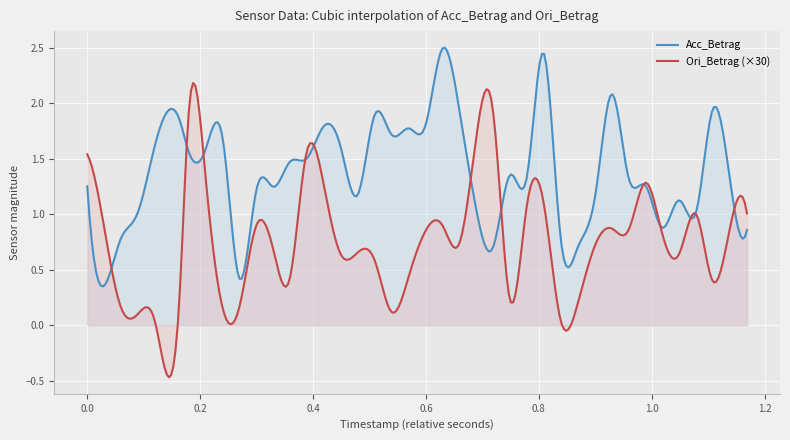

Reading right to left, extract all data points from this chart.

Acc_Betrag: 0.9	1.3	1.9	1.0	1.1	0.9	1.3	1.3	2.1	1.2	0.7	0.8	2.4	1.3	1.4	0.7	1.0	1.9	2.5	1.8	1.8	1.7	1.9	1.2	1.6	1.8	1.5	1.5	1.2	1.2	0.4	1.7	1.6	1.6	1.8	1.6	1.0	0.8	0.4	1.3
Ori_Betrag: 0.0	0.0	0.0	0.0	0.0	0.0	0.0	0.0	0.0	0.0	0.0	0.0	0.0	0.0	0.0	0.1	0.1	0.0	0.0	0.0	0.0	0.0	0.0	0.0	0.0	0.0	0.1	0.0	0.0	0.0	0.0	0.0	0.0	0.1	0.0	0.0	0.0	0.0	0.0	0.1